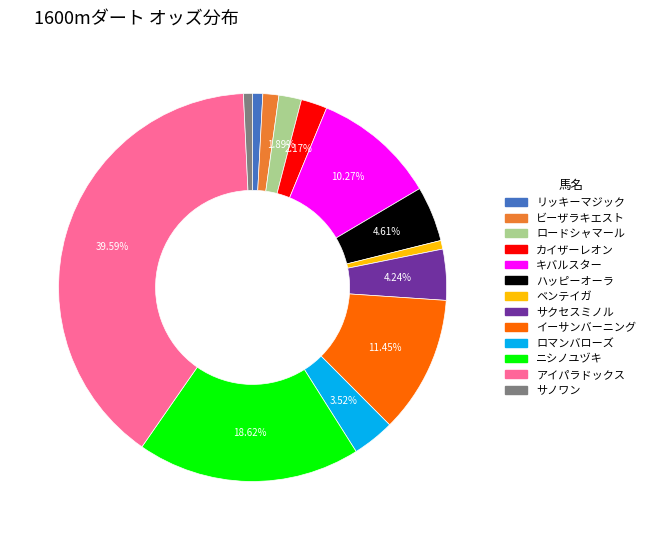

Between サノワン and ニシノユヅキ, which is larger?

ニシノユヅキ